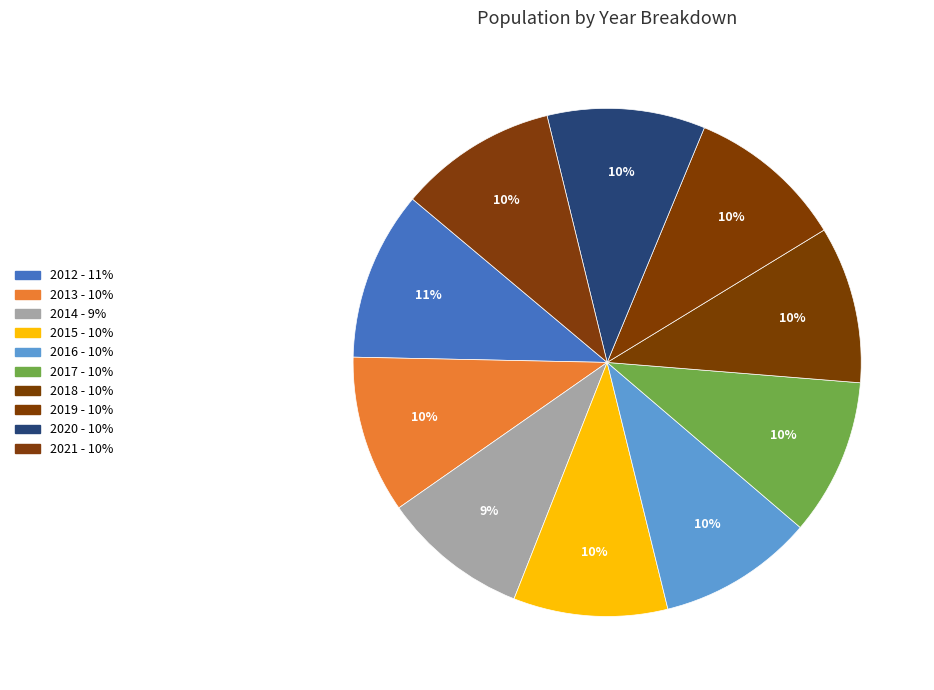

How many slices are in this pie chart?

10